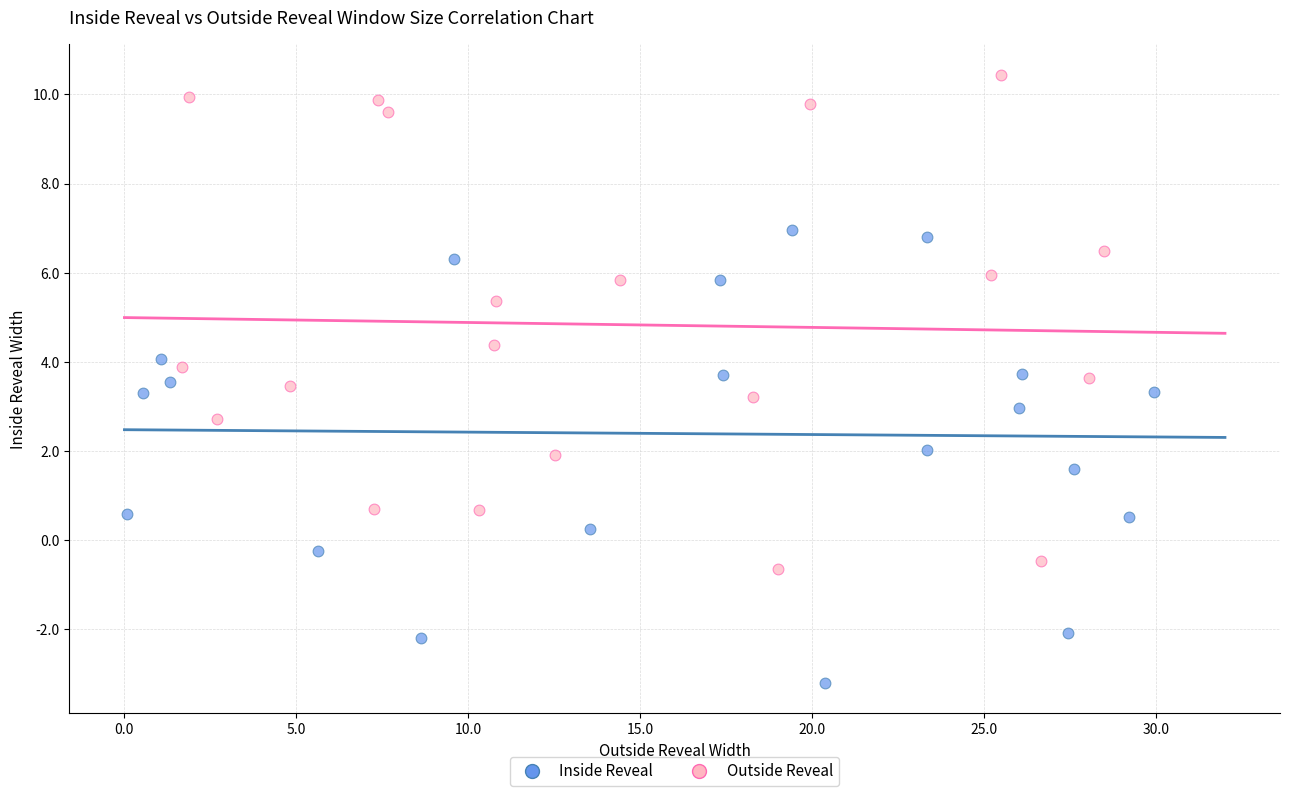

Which series reaches the maximum Y coordinate?

Outside Reveal